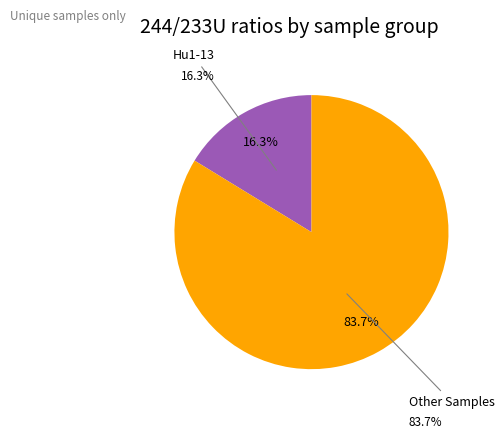

Does Hu1-13 represent more than half of the total?

No